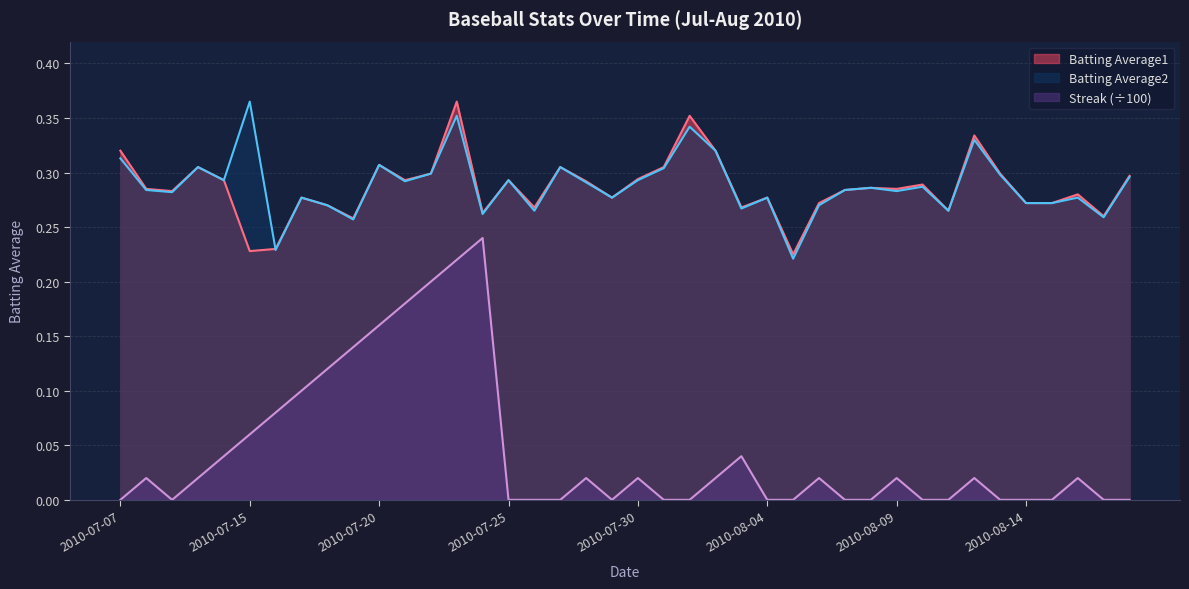

What is the difference between the second highest and second lowest values in the Streak series?

0.2